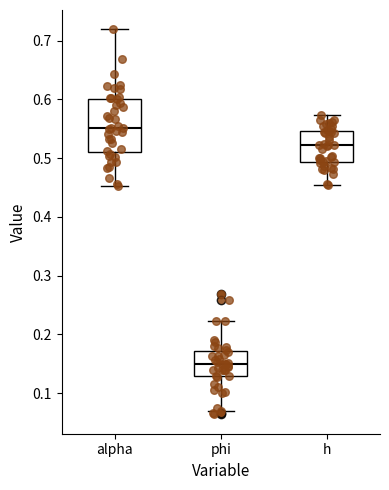

Which box has the highest median line?

alpha